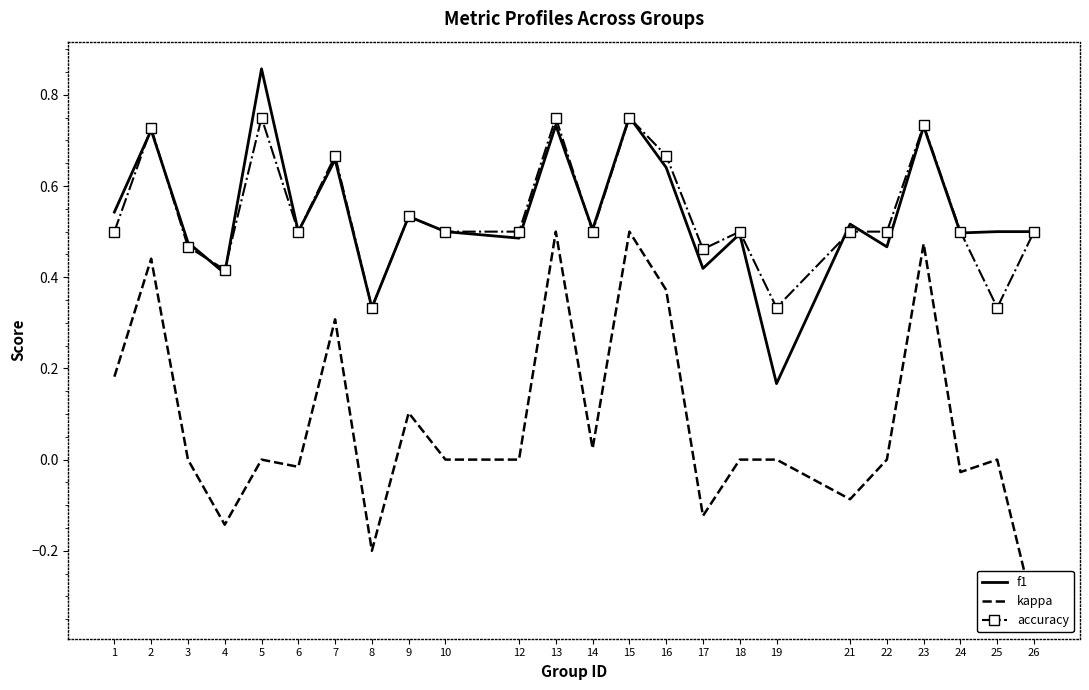

What is the total value across all series at 21?

0.9